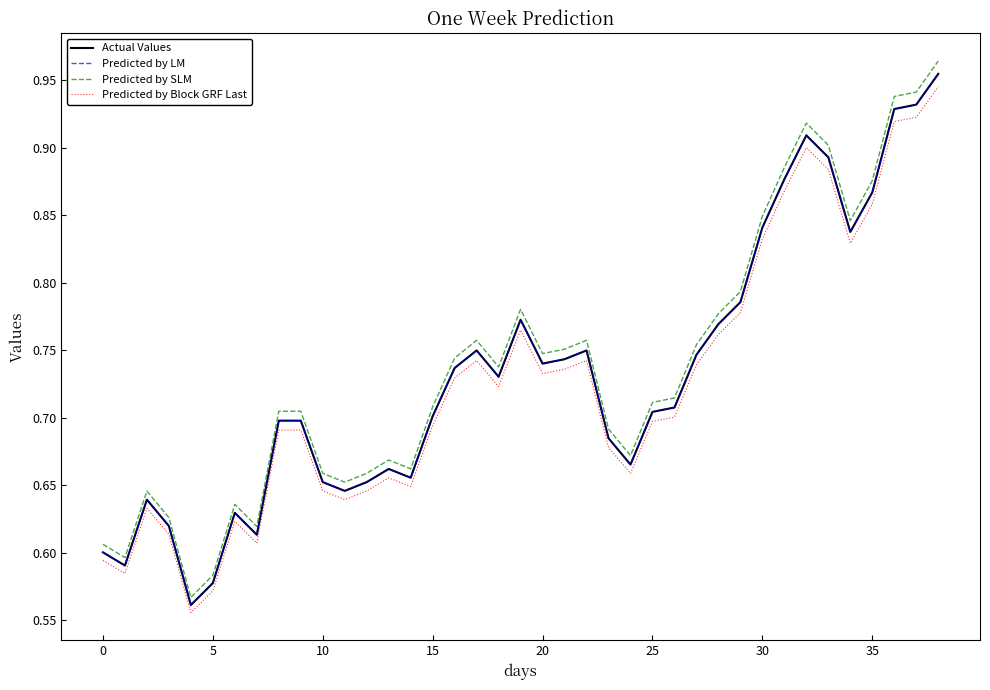

Does the chart display data point markers on the line(s)?

No